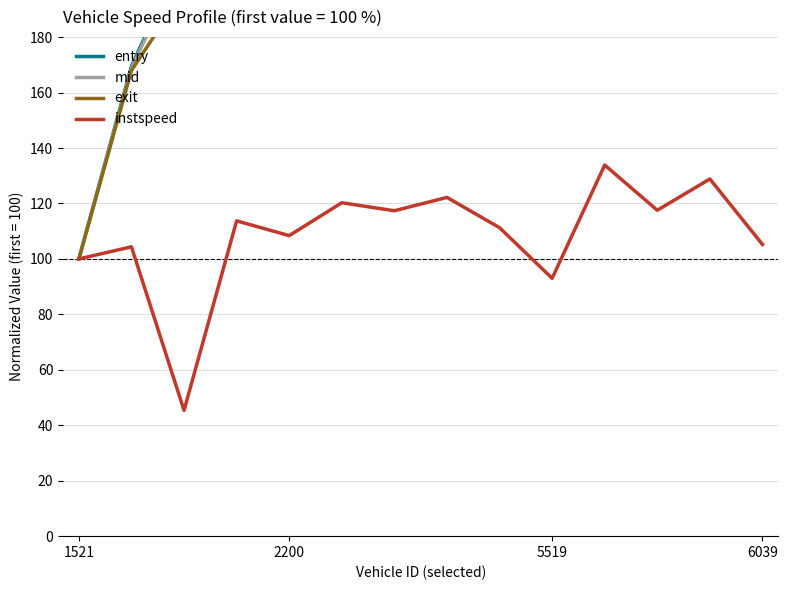

Which series has the largest range (max minus min)?

entry